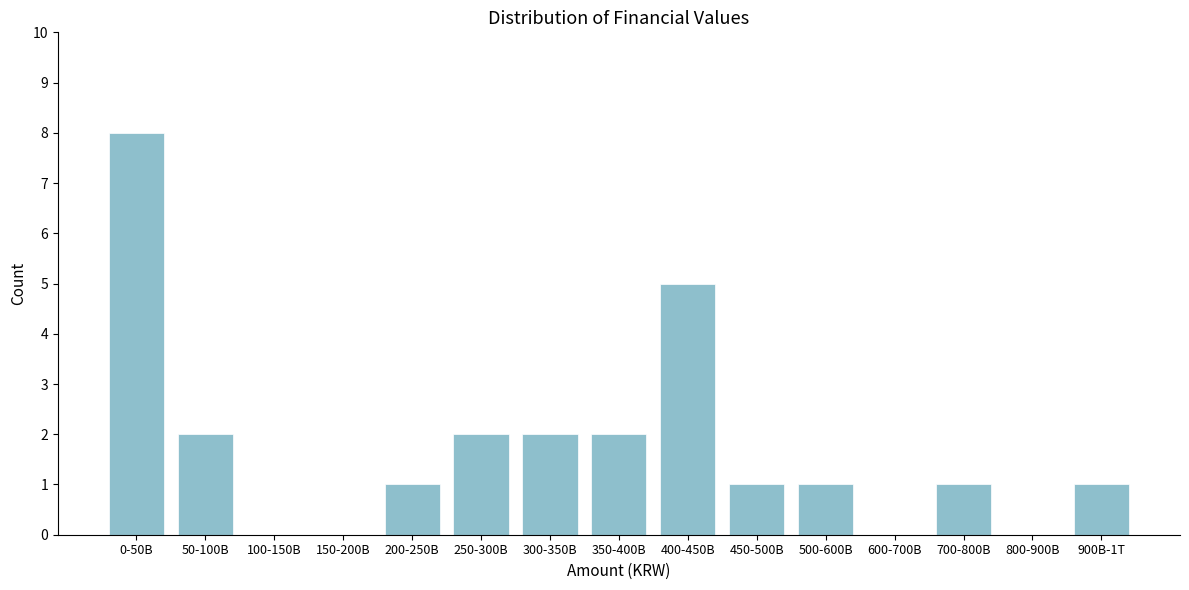

Reading right to left, transcribe all the data shown in this chart.

900B-1T=1	800-900B=0	700-800B=1	600-700B=0	500-600B=1	450-500B=1	400-450B=5	350-400B=2	300-350B=2	250-300B=2	200-250B=1	150-200B=0	100-150B=0	50-100B=2	0-50B=8